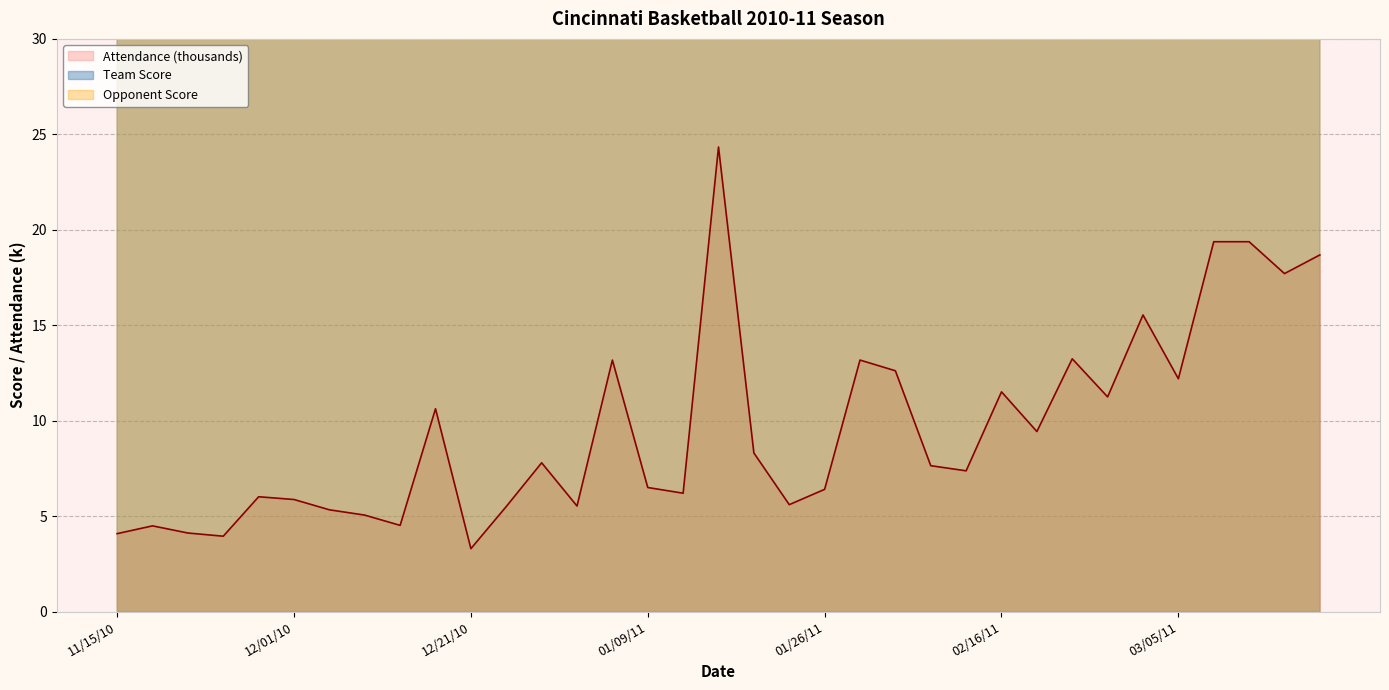

The value of Attendance (thousands) at 02/16/11 is 11.5. True or false?

True